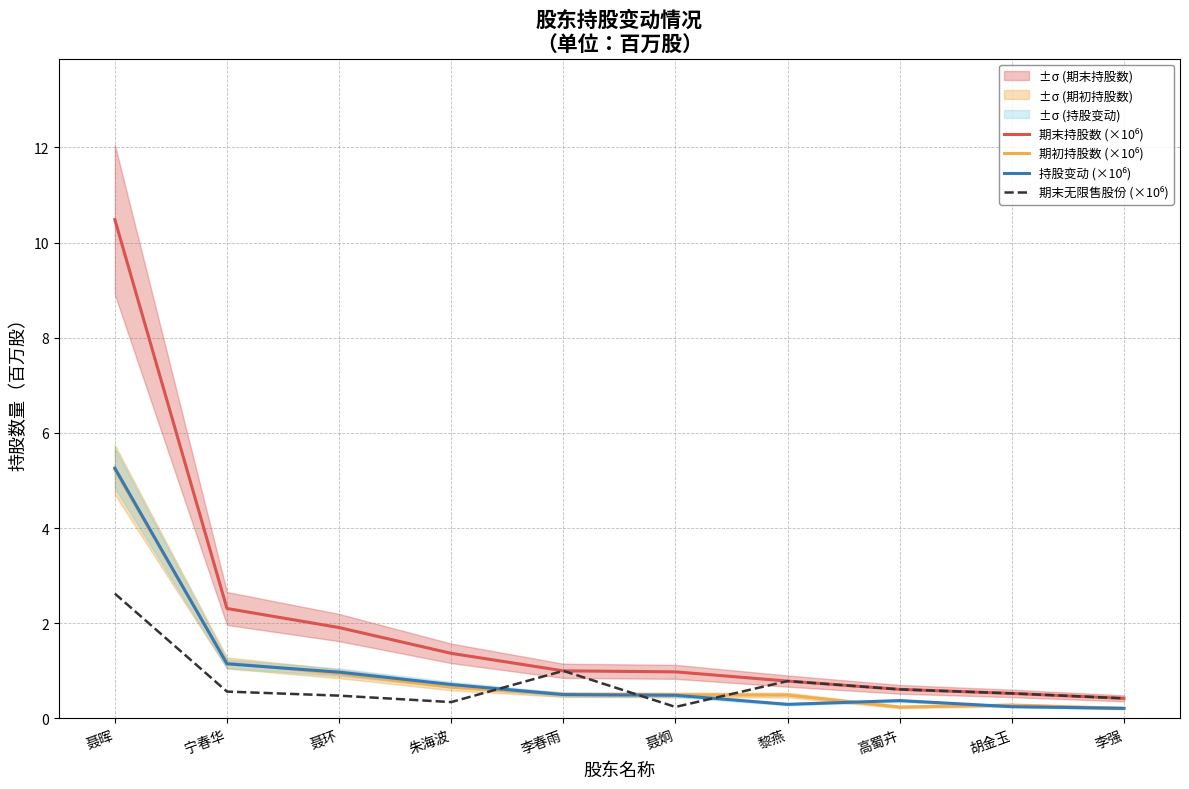

Which series has the widest spread of values?

期末持股数 (×10⁶)